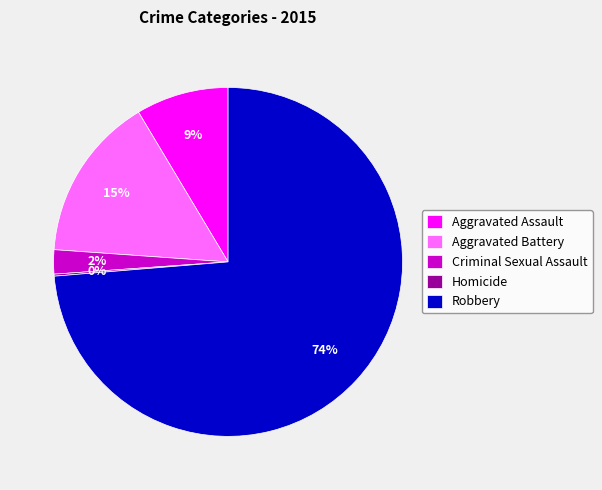

Which slice represents more than half of the pie?

Robbery